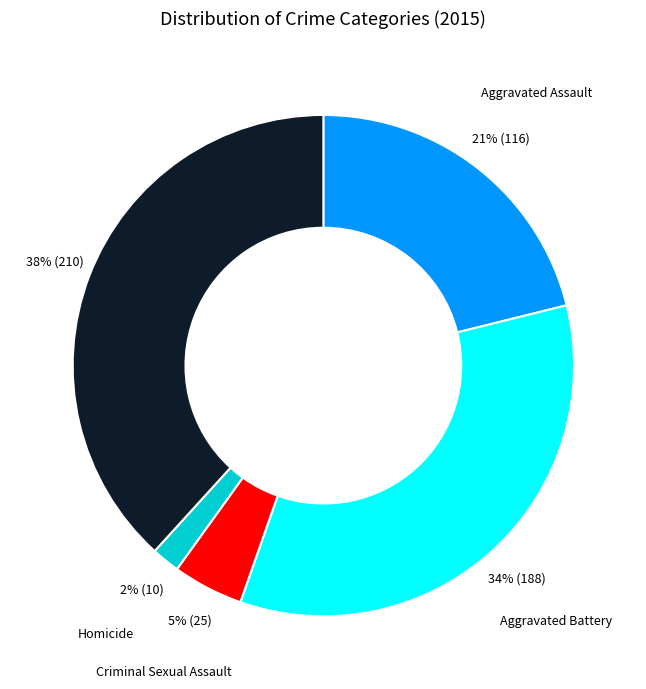

To the nearest percent, what is the difference between the largest and smallest slice percentages?

36%